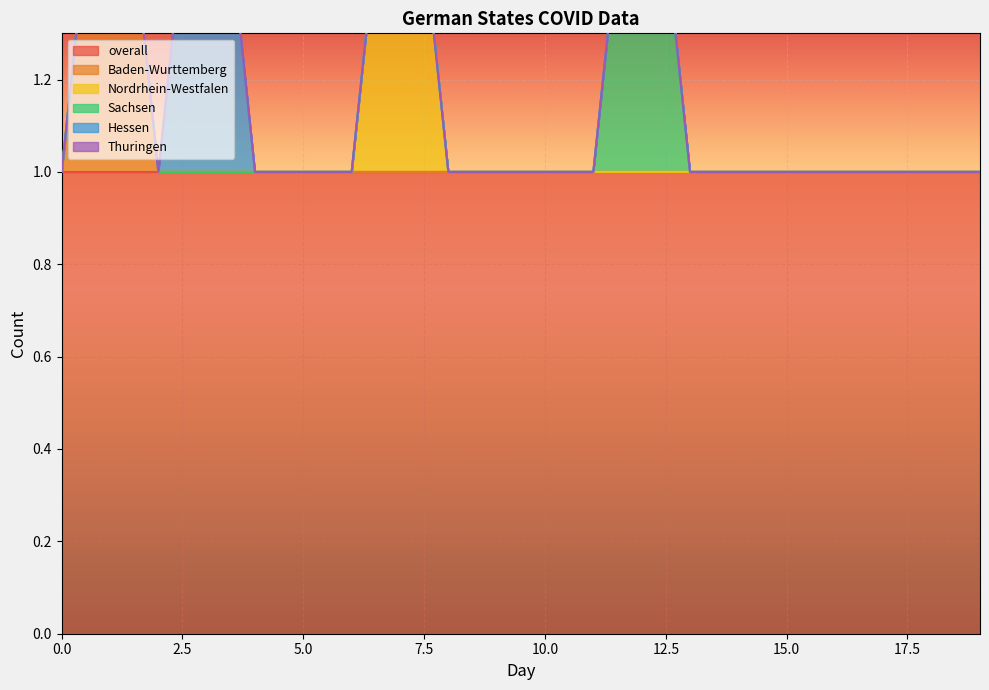

What are all the series names shown in the legend?

overall, Baden-Wurttemberg, Nordrhein-Westfalen, Sachsen, Hessen, Thuringen